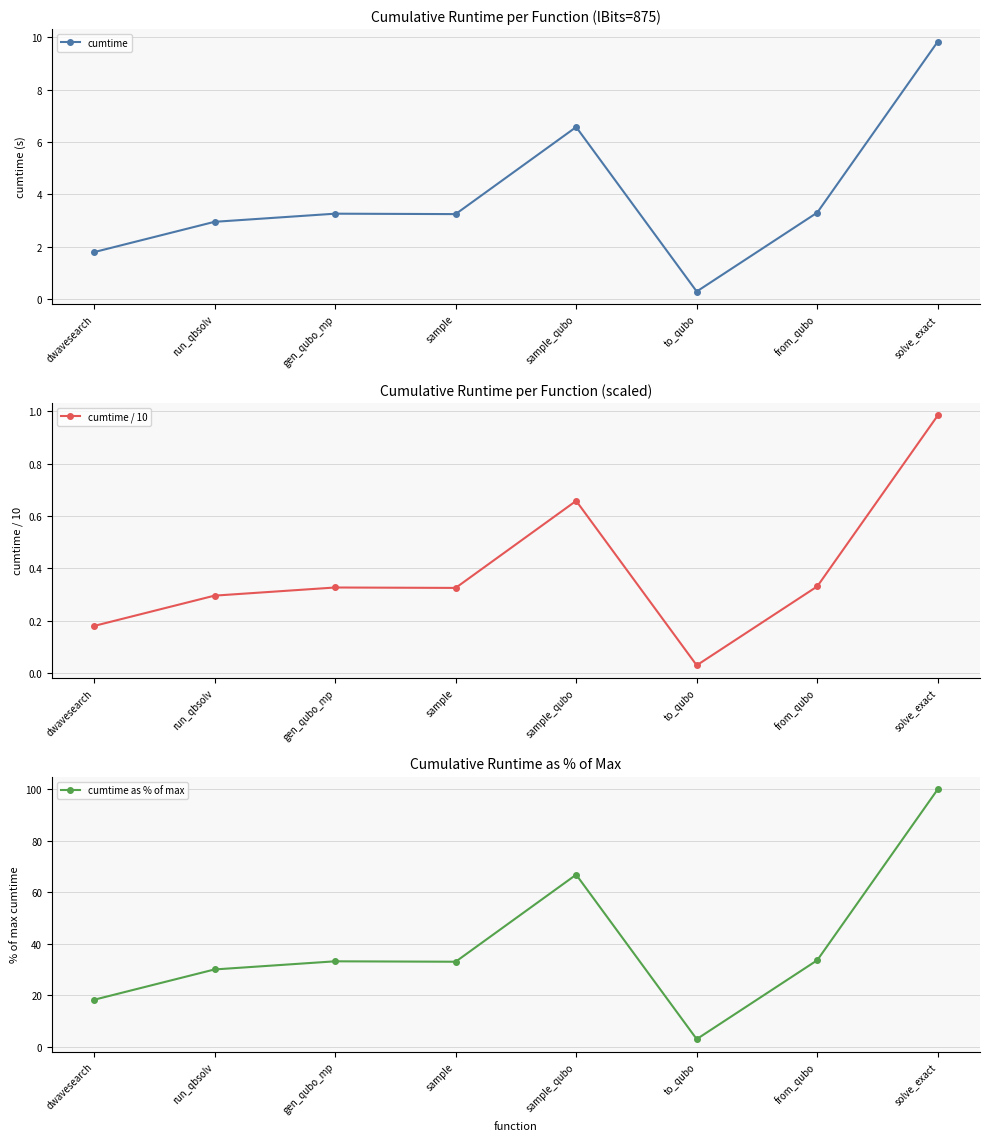

True or false: cumtime as % of max and cumtime / 10 cross at least once.

False